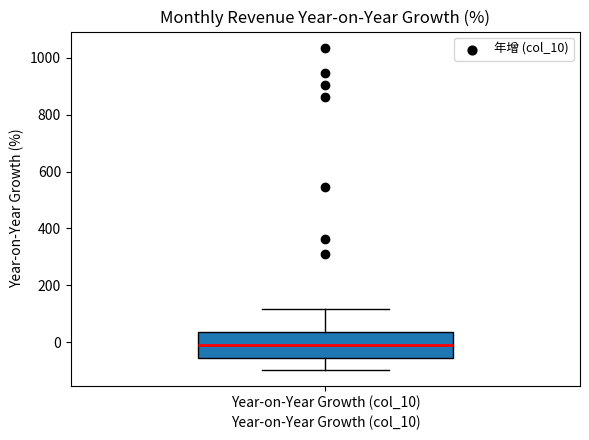

Transcribe this box plot: give where the median line is, the range the box spans, and where the two whiskers end, as read against the y-axis. The values are not printed on the chart, so give them approximately, as read against the axis.

median 0, box -60 to 40, whiskers -100 to 120